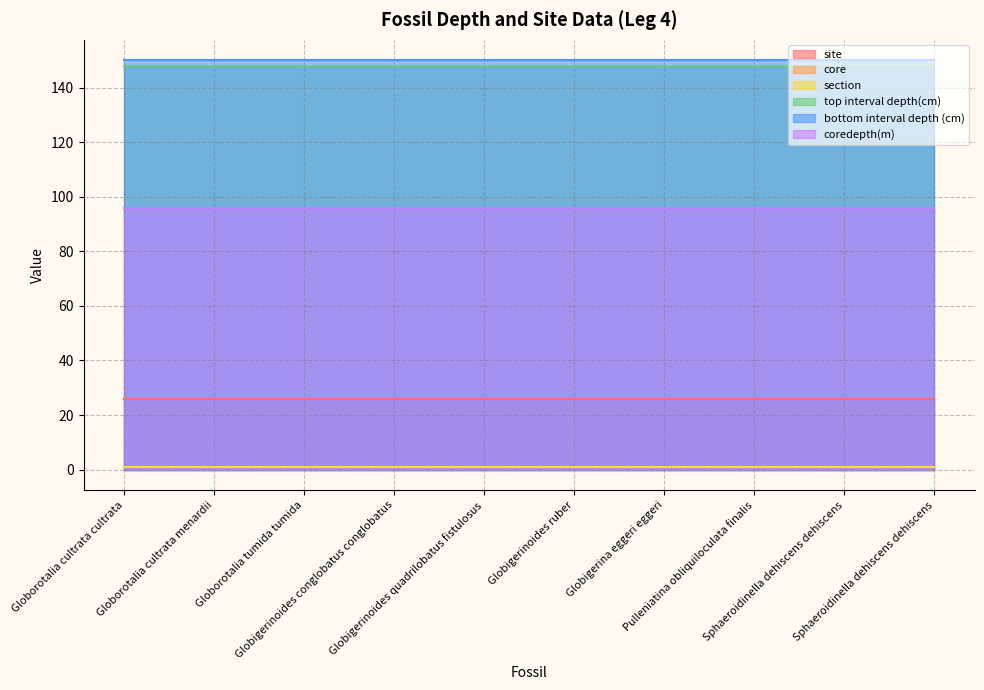

The bottom interval depth (cm) series shows 150 at Globigerinoides ruber. True or false?

True